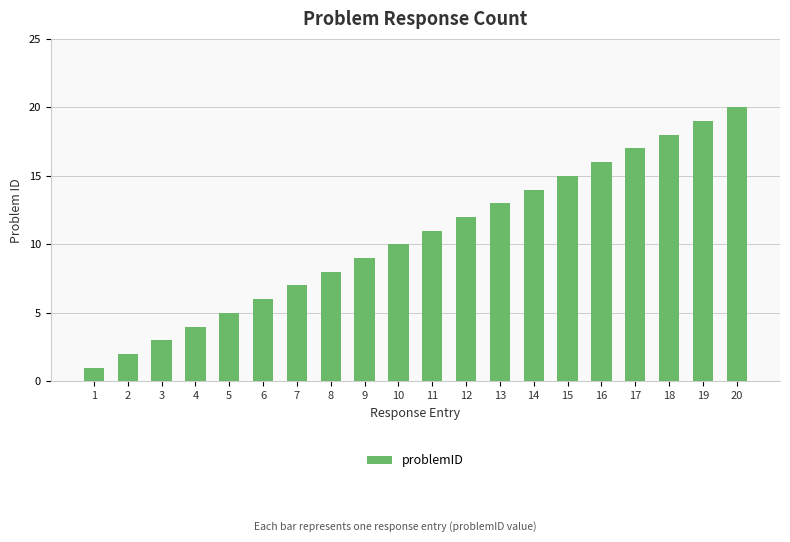

How many bars are there in total?

20